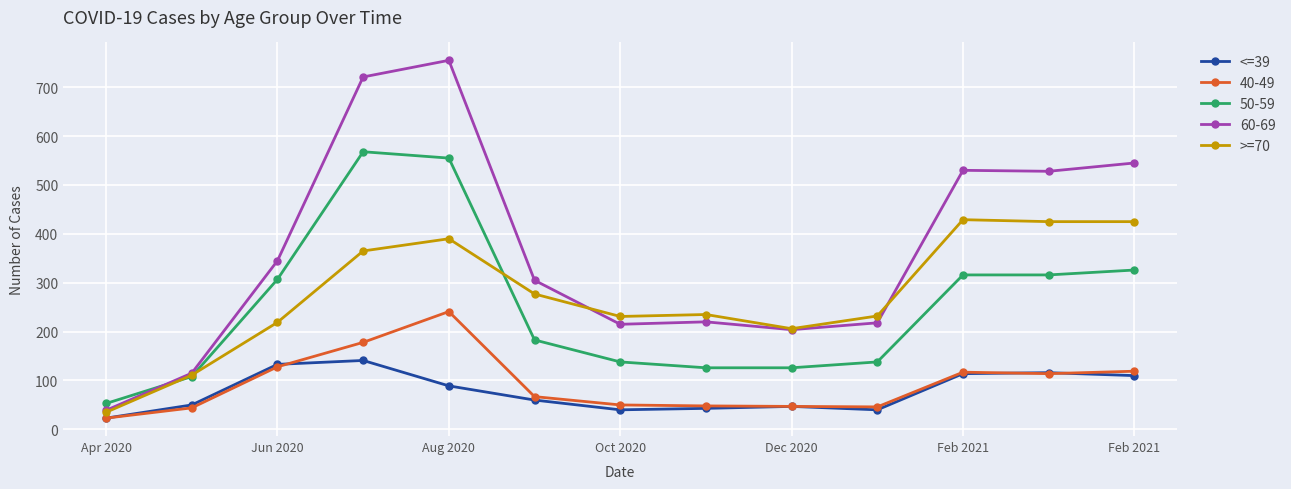

What is the average value of the >=70 series?

275